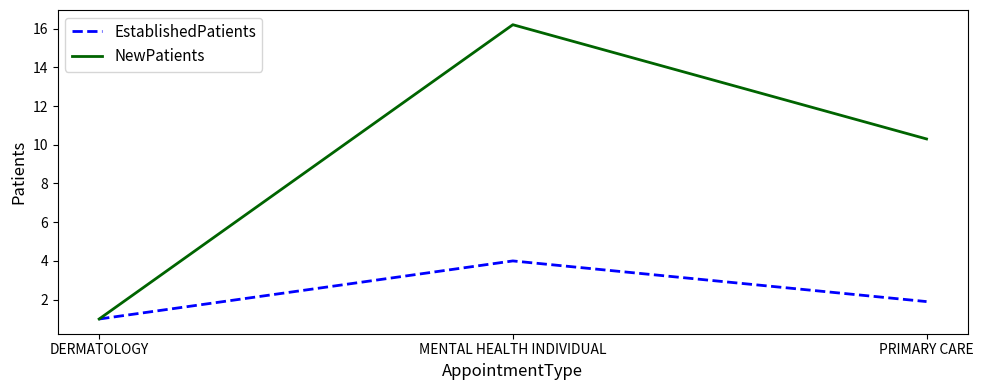

Which series changed the most between DERMATOLOGY and MENTAL HEALTH INDIVIDUAL?

NewPatients